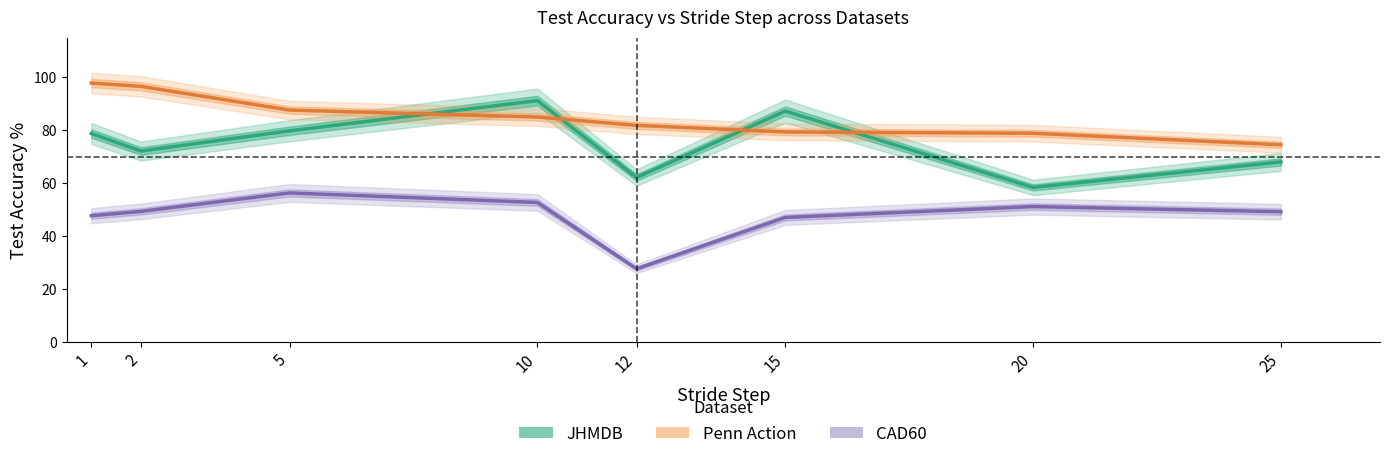

At which category is the sum across all series the highest?

10